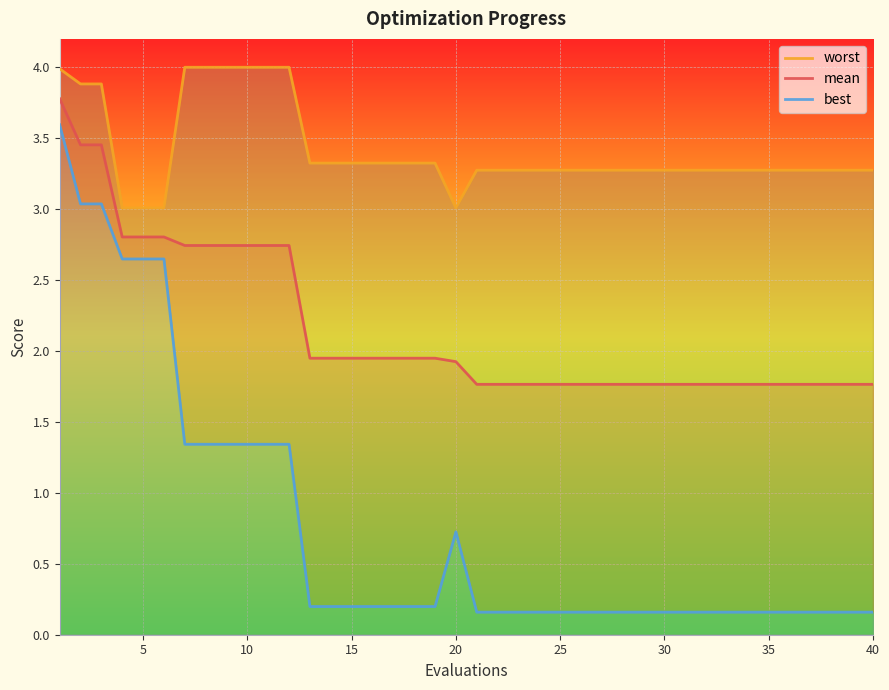

True or false: mean has a value of 0.7 at 15.

False